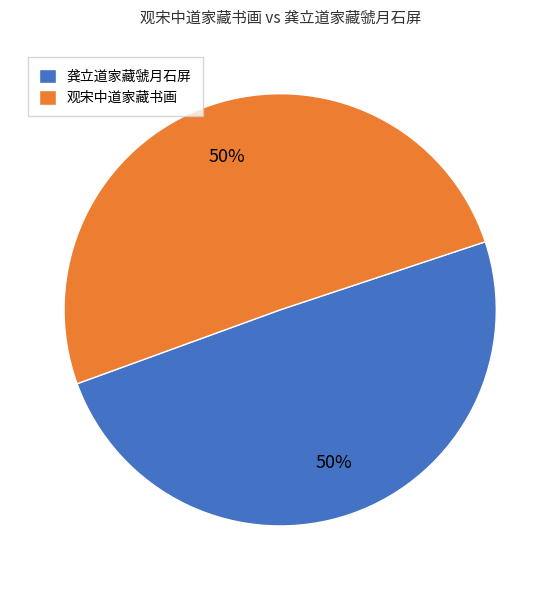

True or false: 龚立道家藏虢月石屏 accounts for 58% of the total.

False